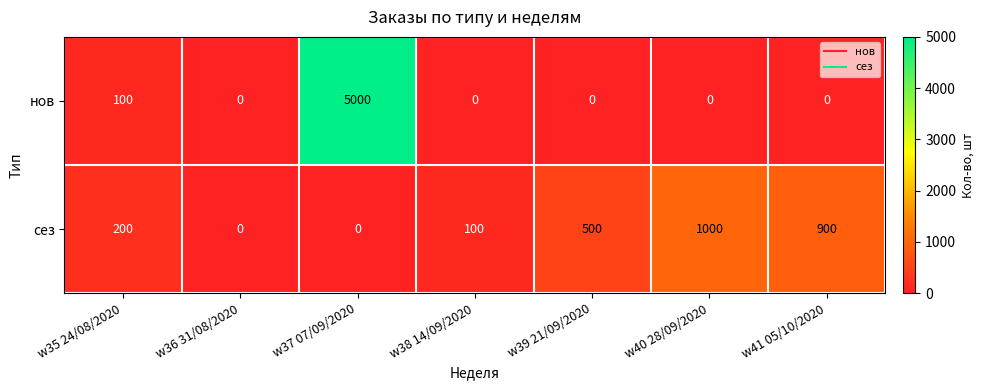

What is the difference between the maximum and minimum values in the нов series?

5000